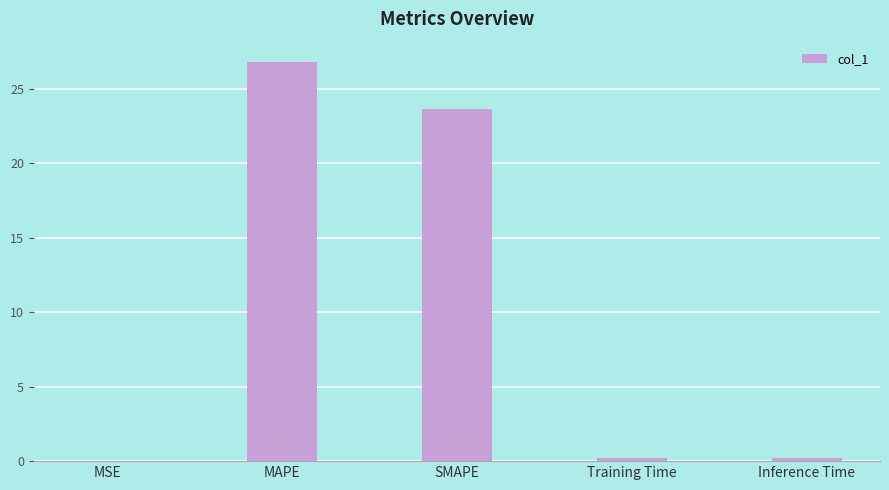

Which has a higher value, Training Time or SMAPE?

SMAPE